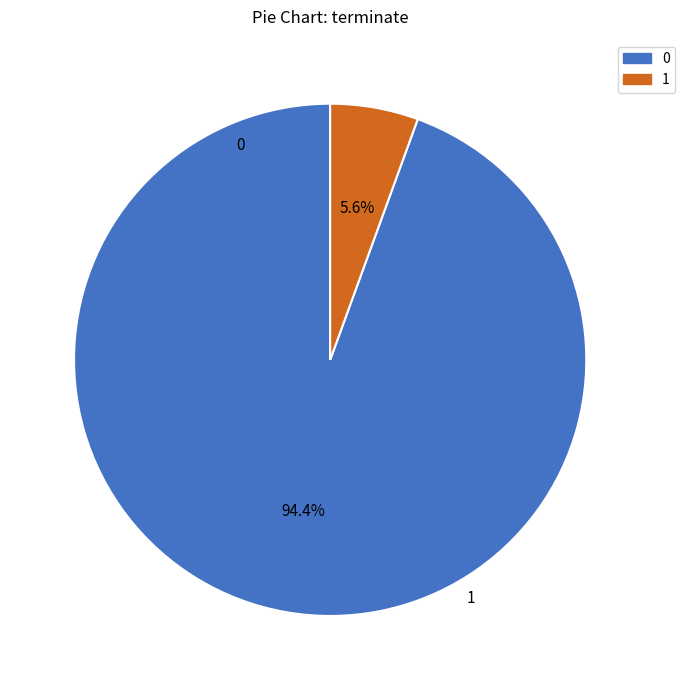

True or false: 0 accounts for 13% of the total.

False